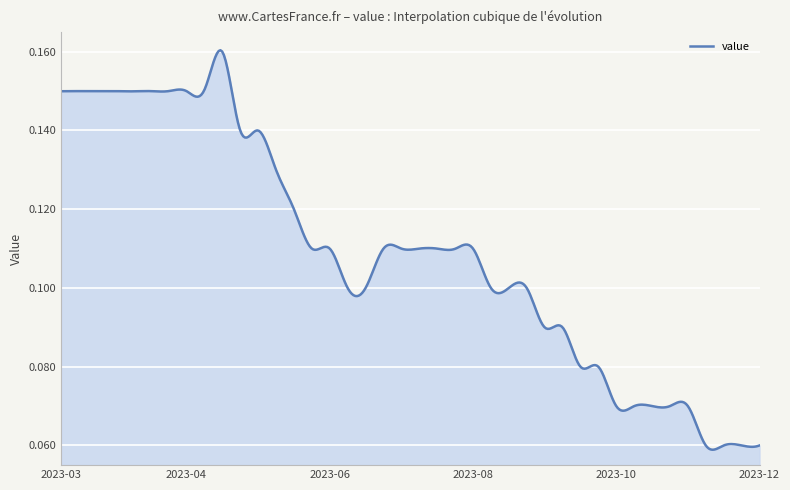

Does the chart display data point markers on the line(s)?

No